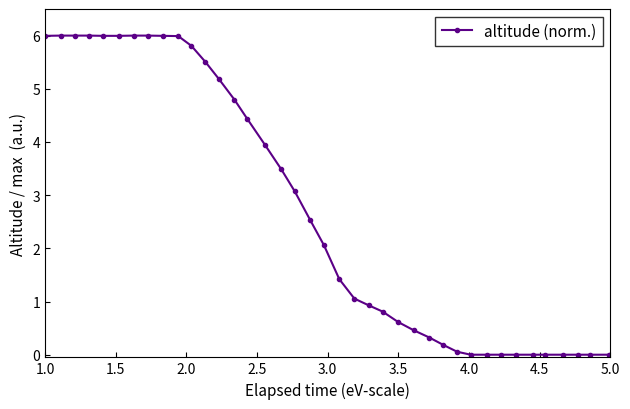

What is the sum of all values?

106.6